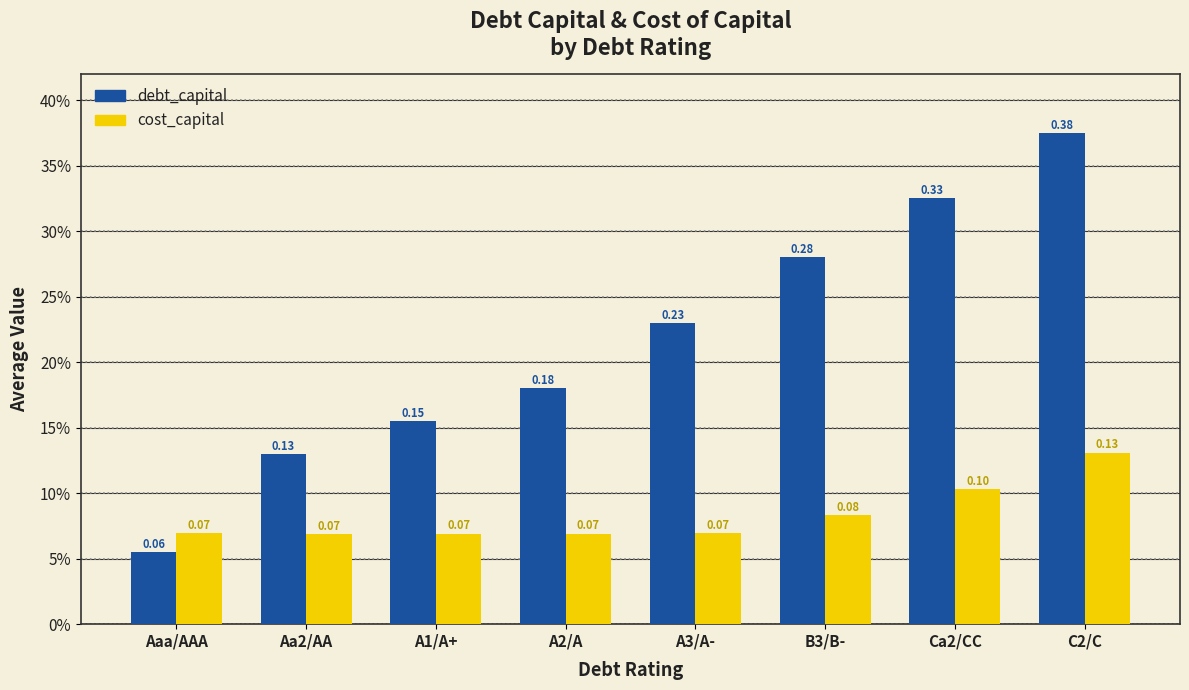

Is the value of debt_capital at Aa2/AA greater than the value of cost_capital at Aa2/AA?

Yes